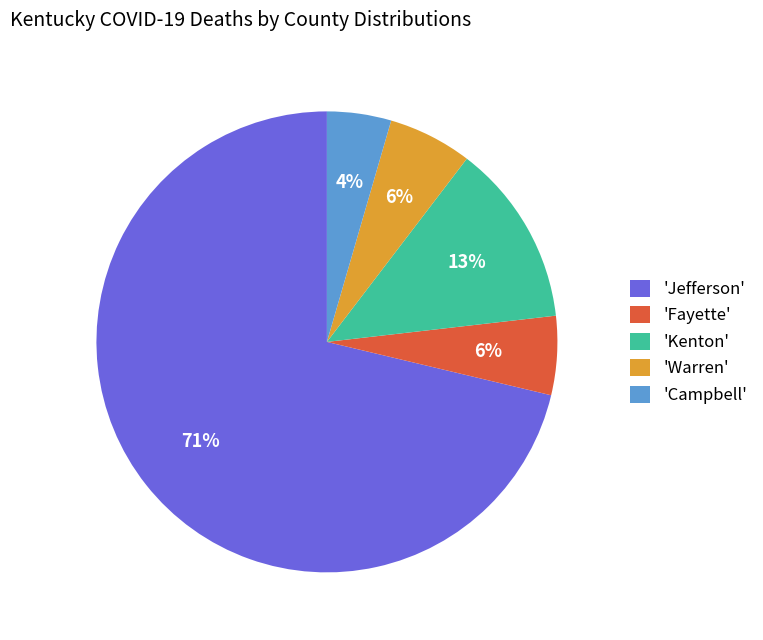

To the nearest percent, what portion does 'Kenton' represent?

13%